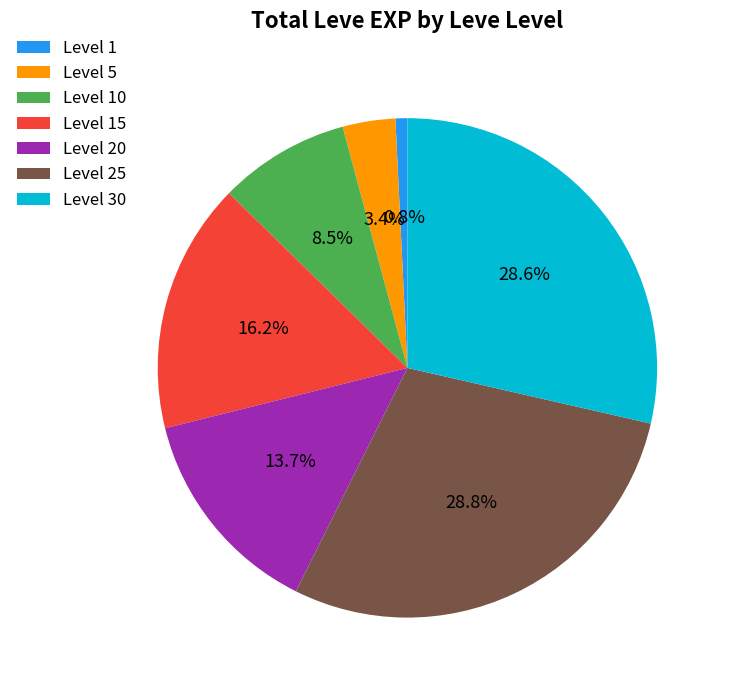

To the nearest percent, what is the difference between the largest and smallest slice percentages?

28%